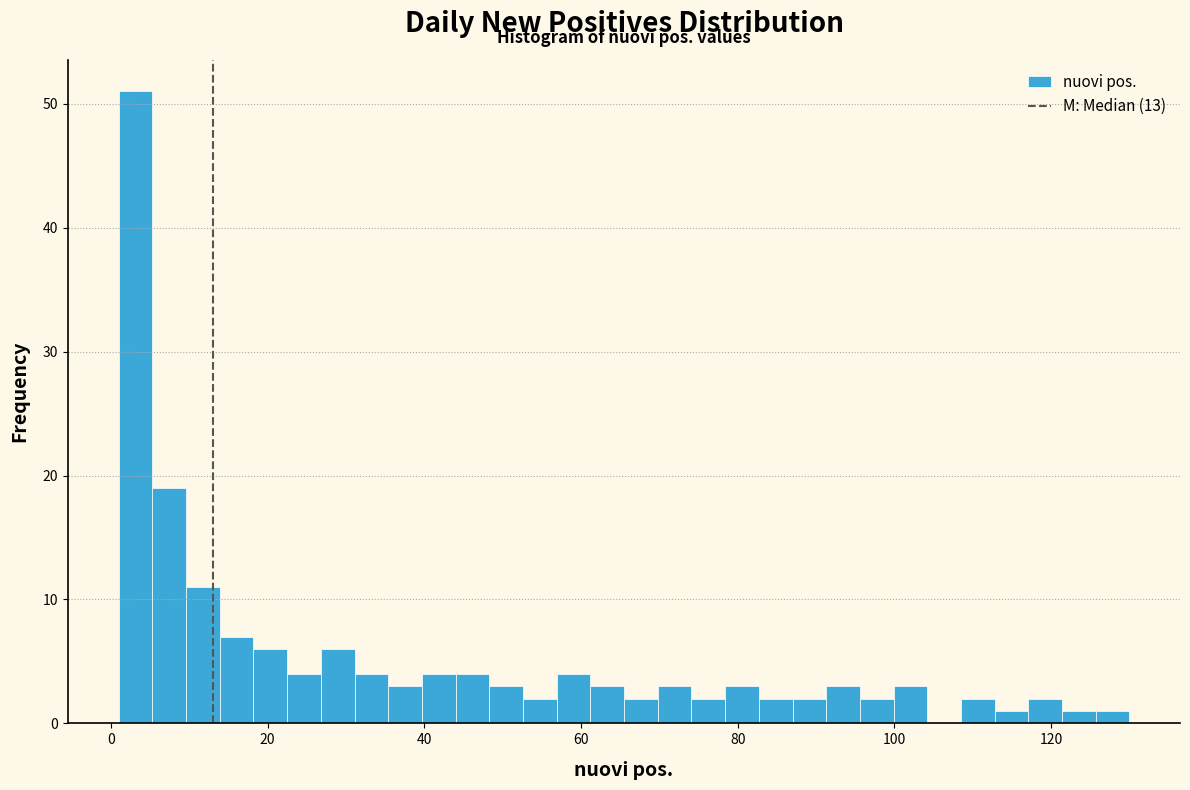

Around what value on the x-axis is the tallest bar? Give the approximate position of its centre, as read against the axis.

4